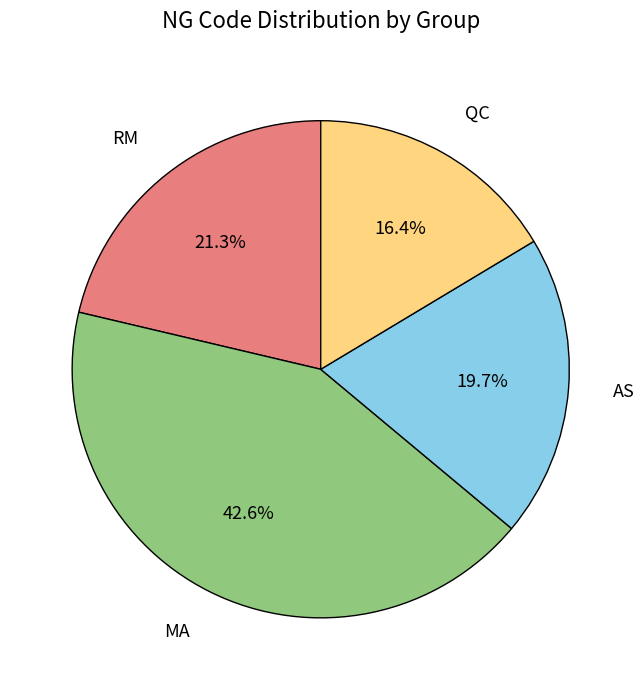

Does MA represent more than half of the total?

No